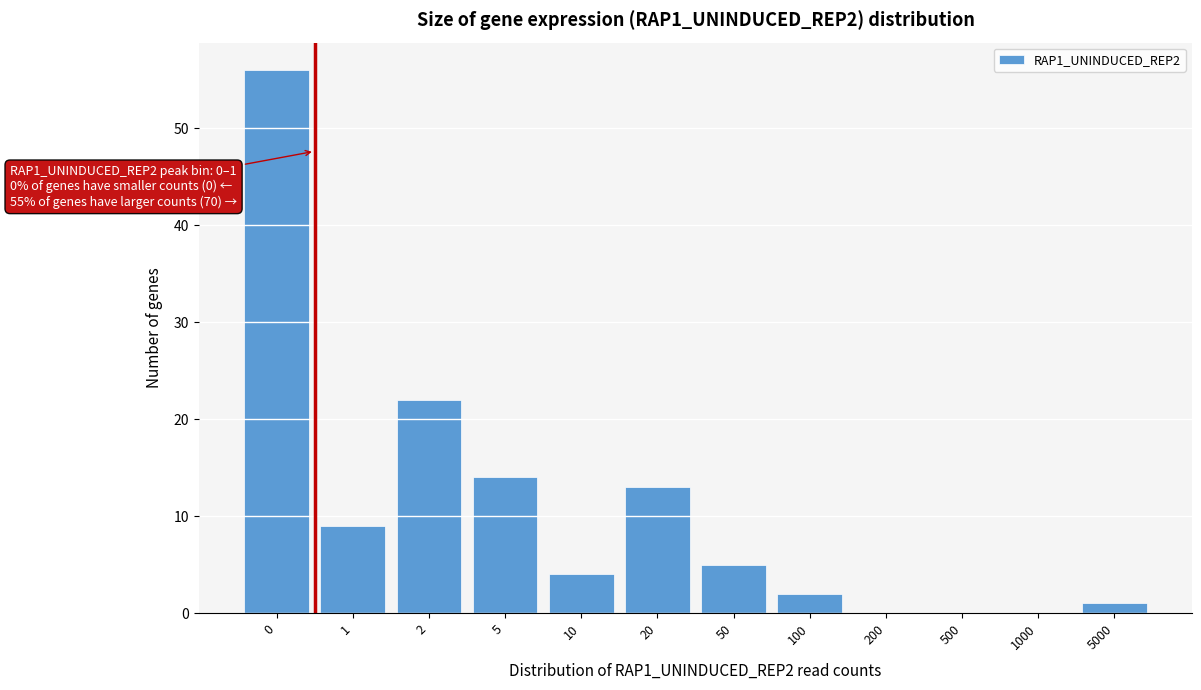

Reading left to right, list all the values displayed in this chart.

0=56	1=9	2=22	5=14	10=4	20=13	50=5	100=2	200=0	500=0	1000=0	5000=1